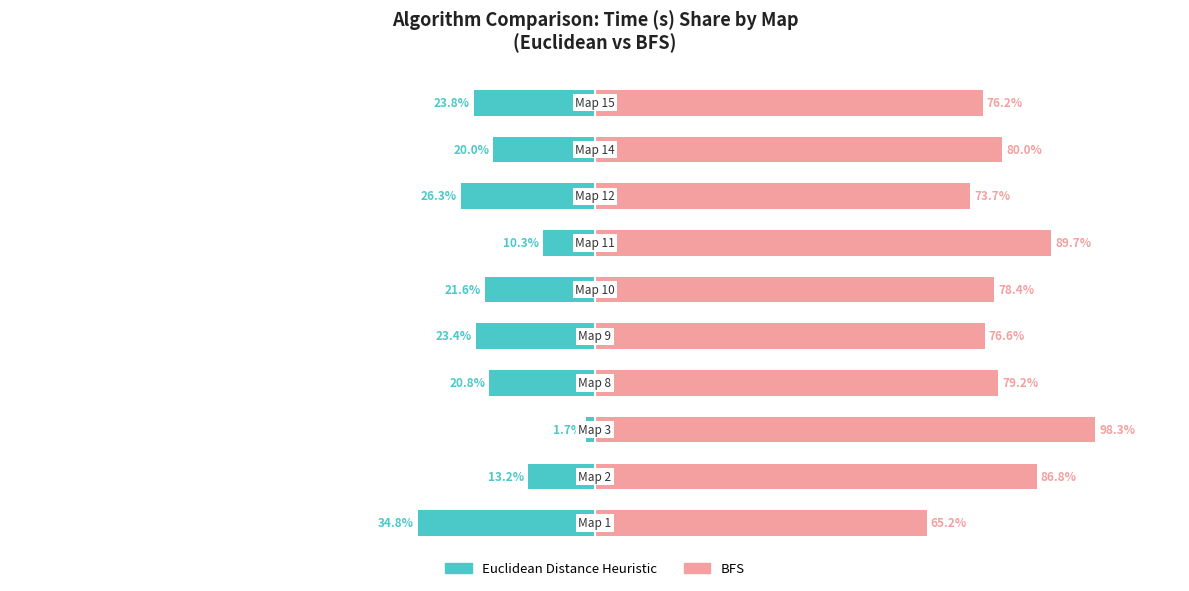

At how many categories does at least one series exceed -15?

10